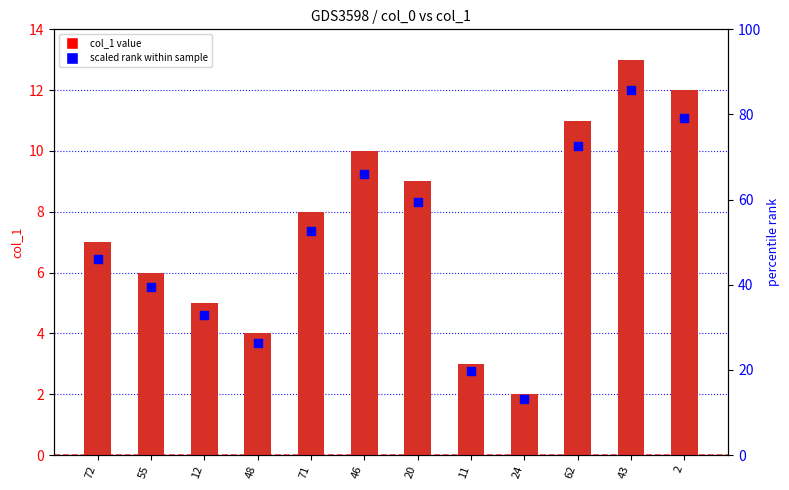

Which series has the largest total across all categories?

col_1